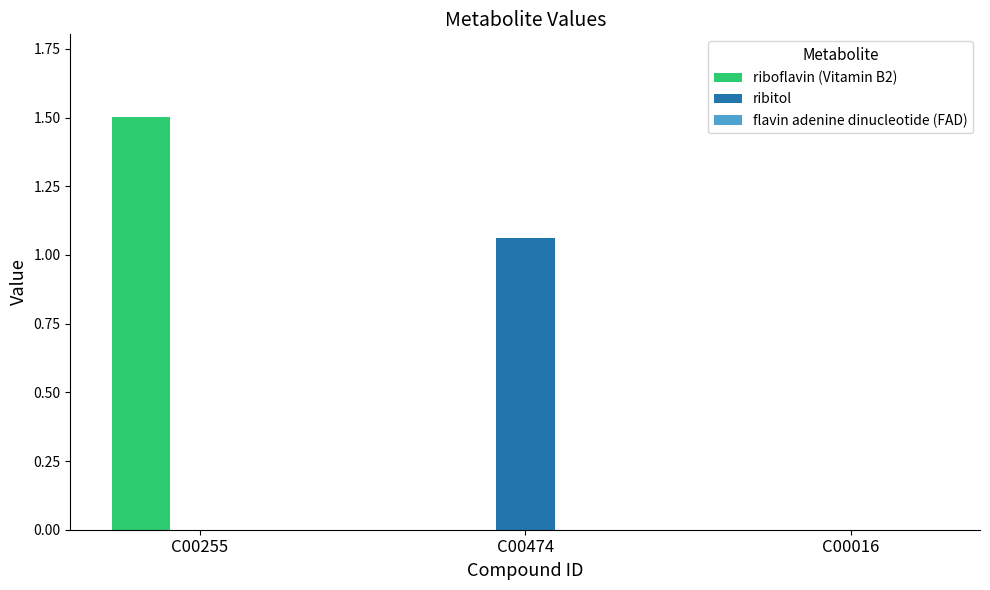

How many groups of bars are there?

3